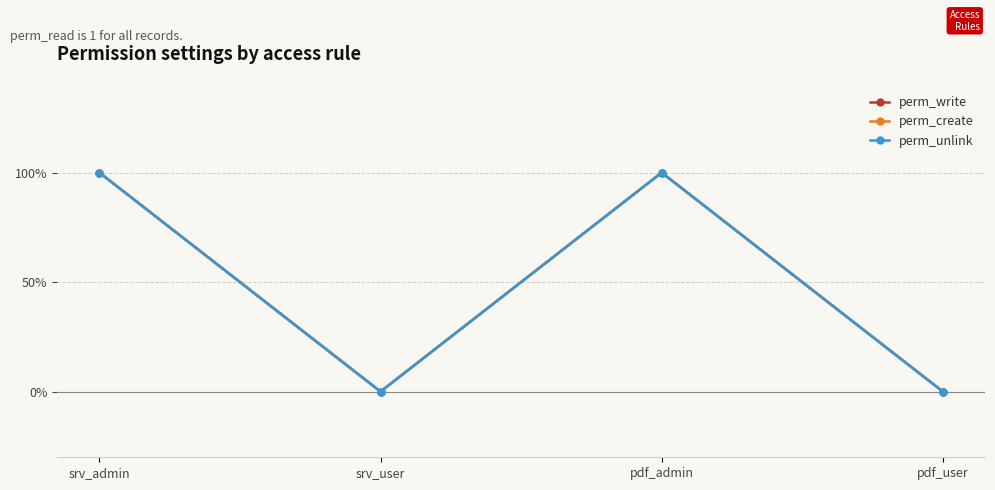

Is this an area chart (filled region under the line)?

No